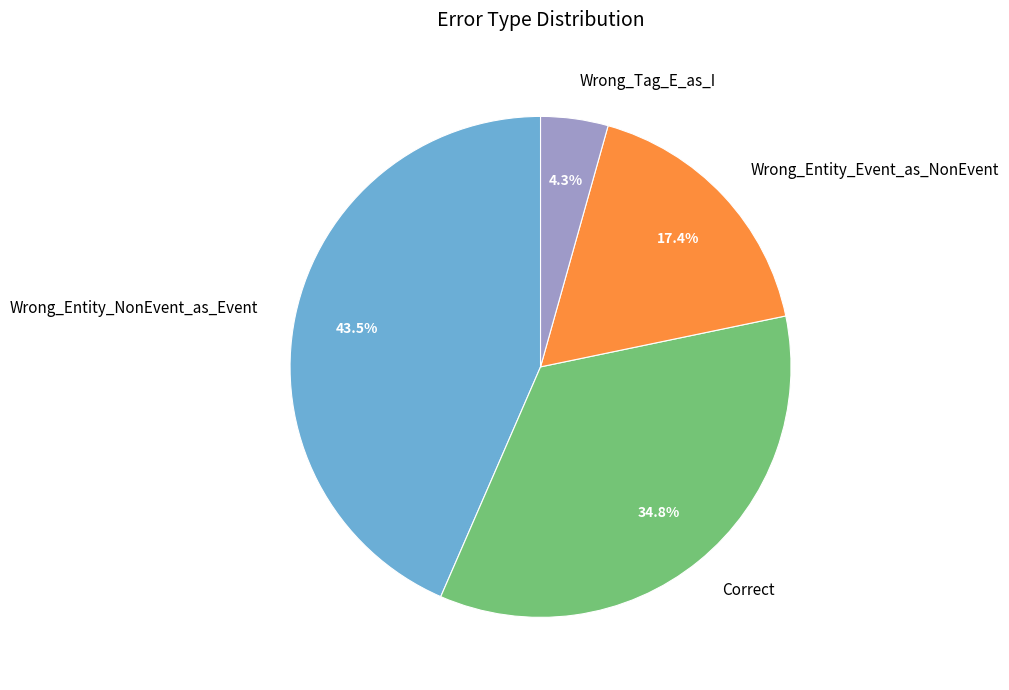

What is the largest slice in the pie chart?

Wrong_Entity_NonEvent_as_Event